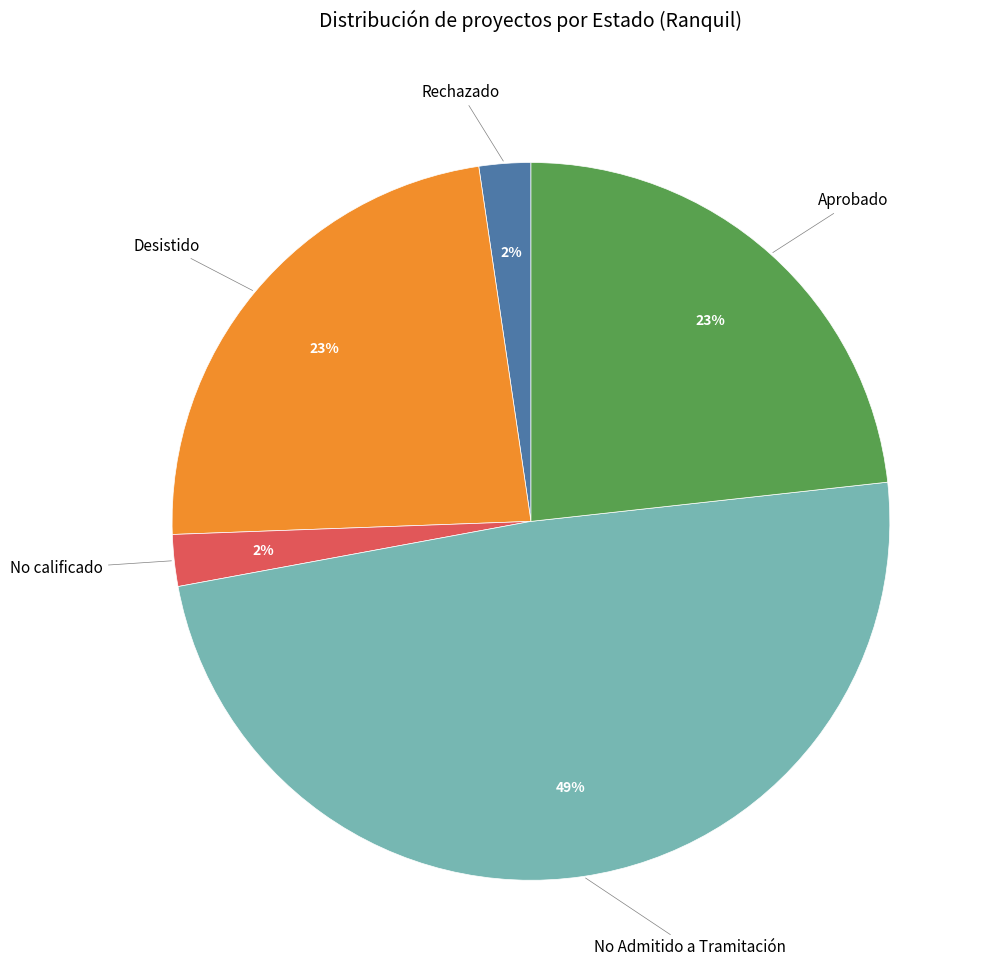

True or false: Desistido accounts for 32% of the total.

False